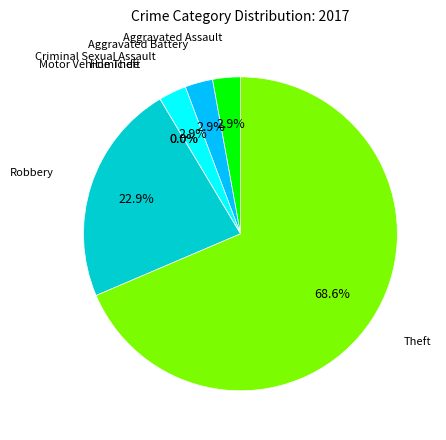

True or false: Robbery accounts for 31% of the total.

False